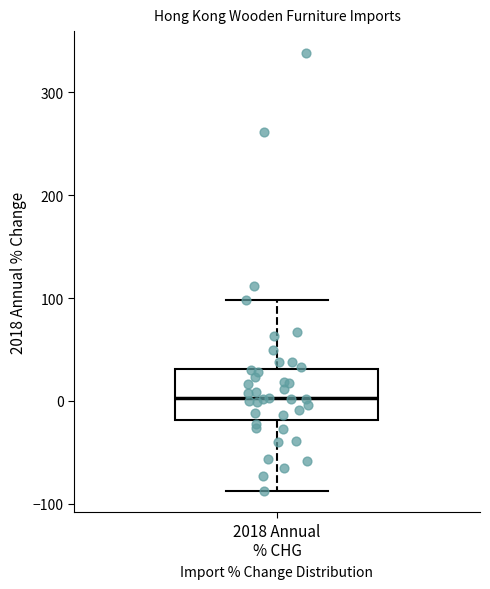

Read this box plot against the y-axis: the position of the median line, the range covered by the box, and the ends of both whiskers. The values are not printed on the chart, so give them approximately, as read against the axis.

median 0, box -20 to 30, whiskers -90 to 100